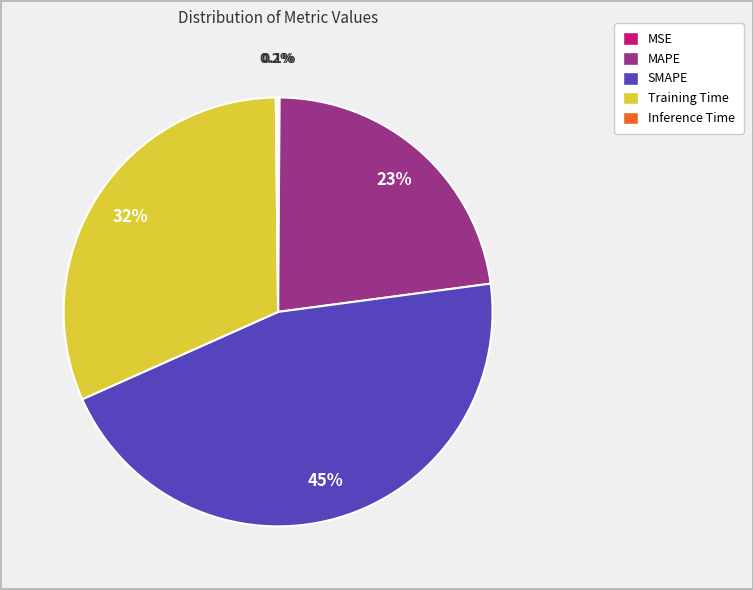

What is the total percentage of MAPE and SMAPE?

68.2%